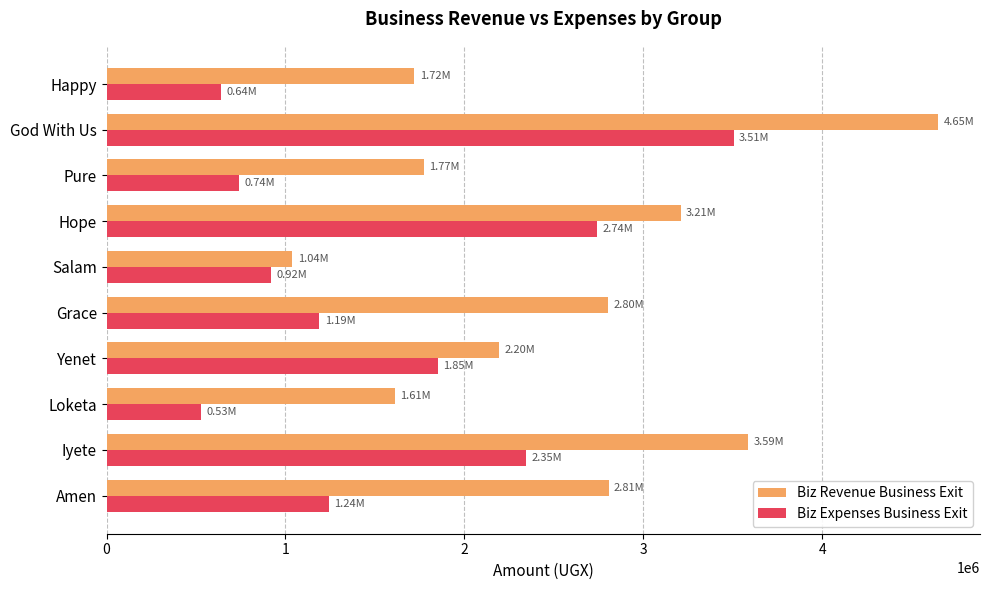

What is the spread (max minus min) of values at Amen?

1565000